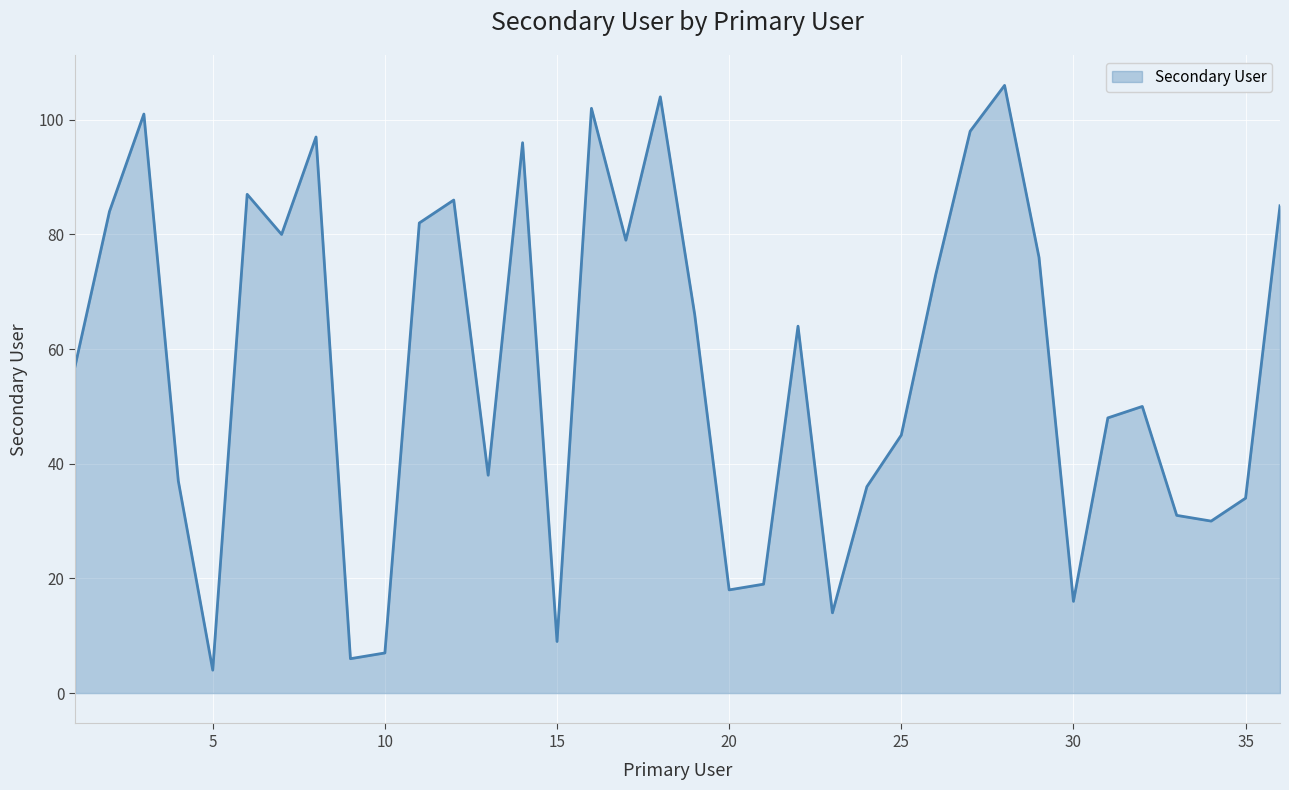

What is the greatest value displayed?

106